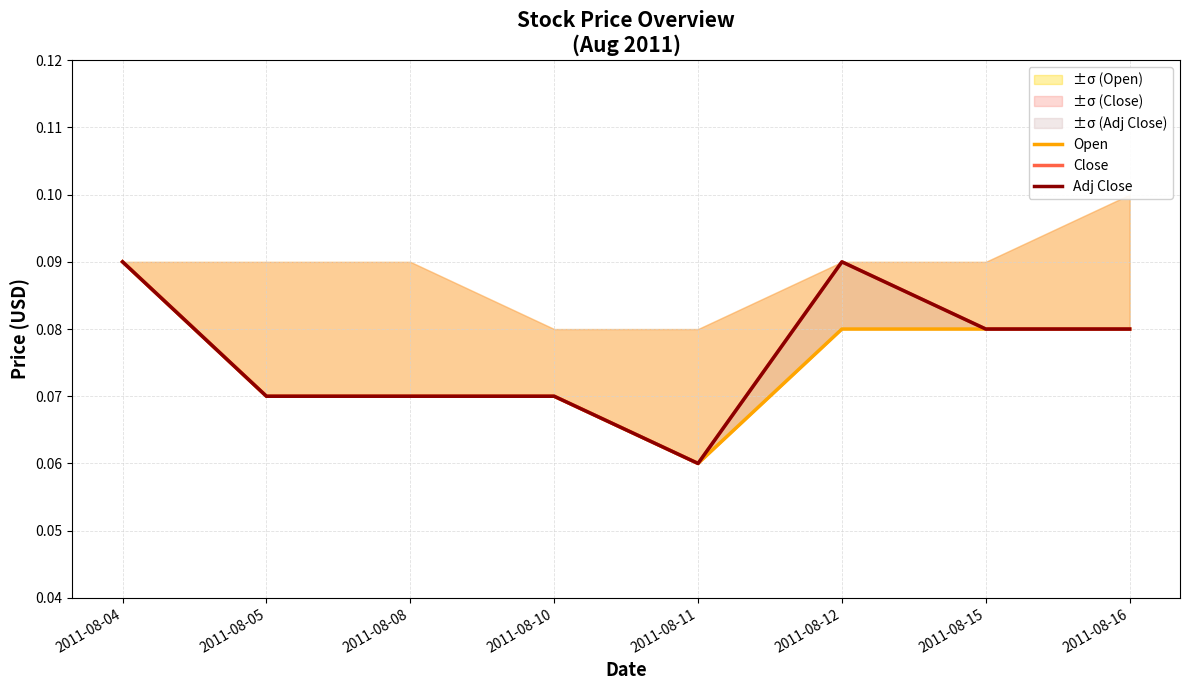

True or false: Open and Adj Close cross at least once.

False